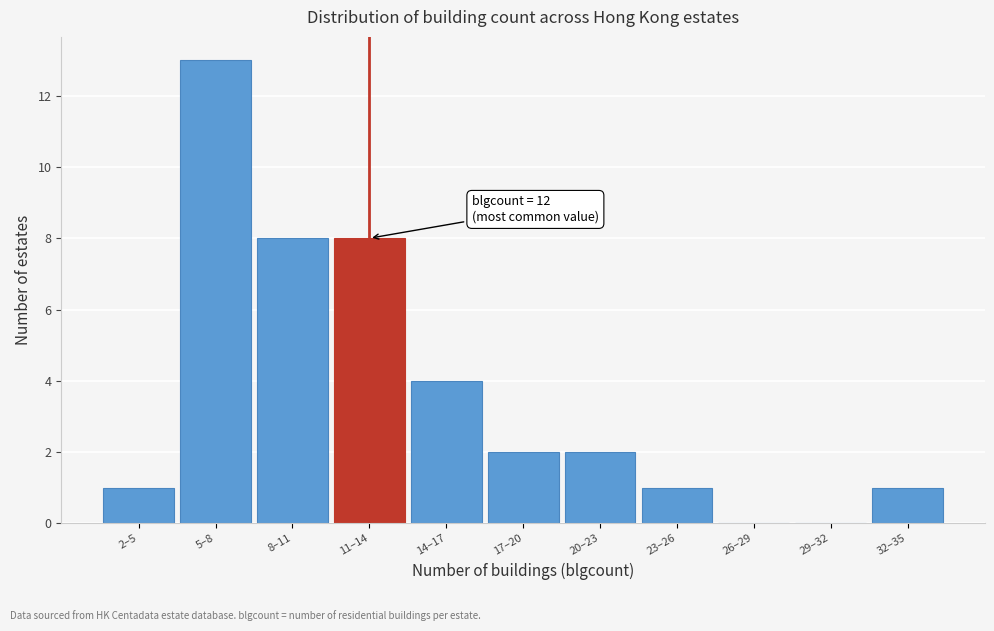

Reading left to right, extract all data points from this chart.

2–5=1	5–8=13	8–11=8	11–14=8	14–17=4	17–20=2	20–23=2	23–26=1	26–29=0	29–32=0	32–35=1